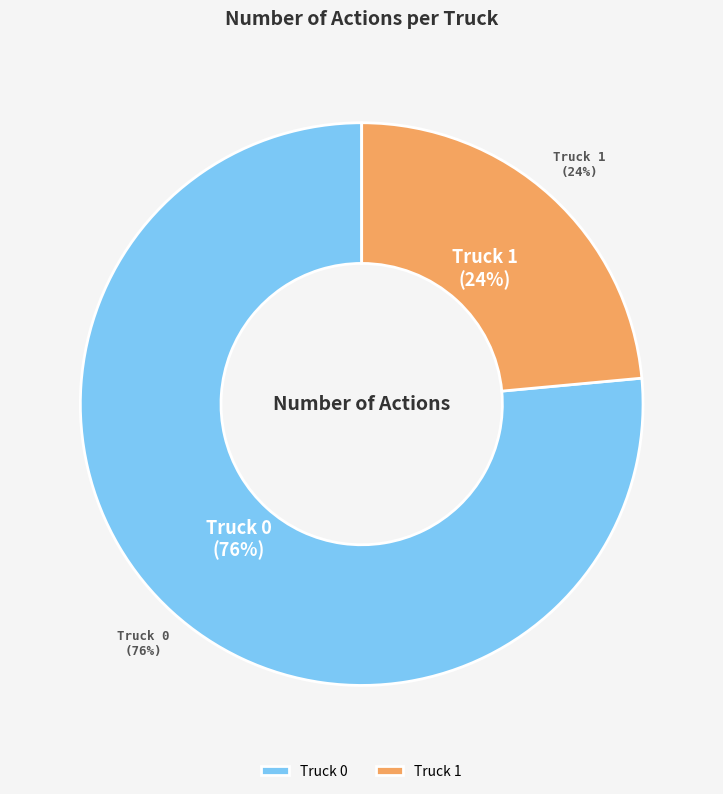

To the nearest percent, what portion does Truck 0 represent?

76%